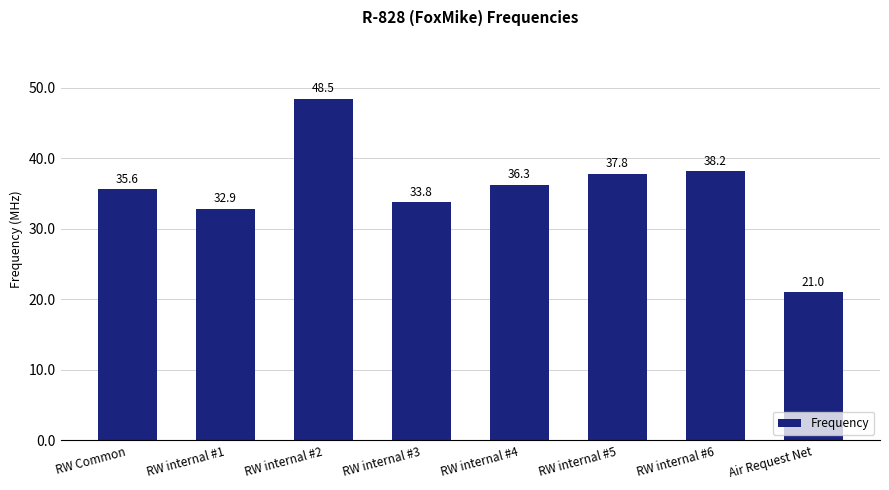

Reading right to left, what are all the values shown in this chart?

21.0	38.2	37.8	36.3	33.8	48.5	32.9	35.6